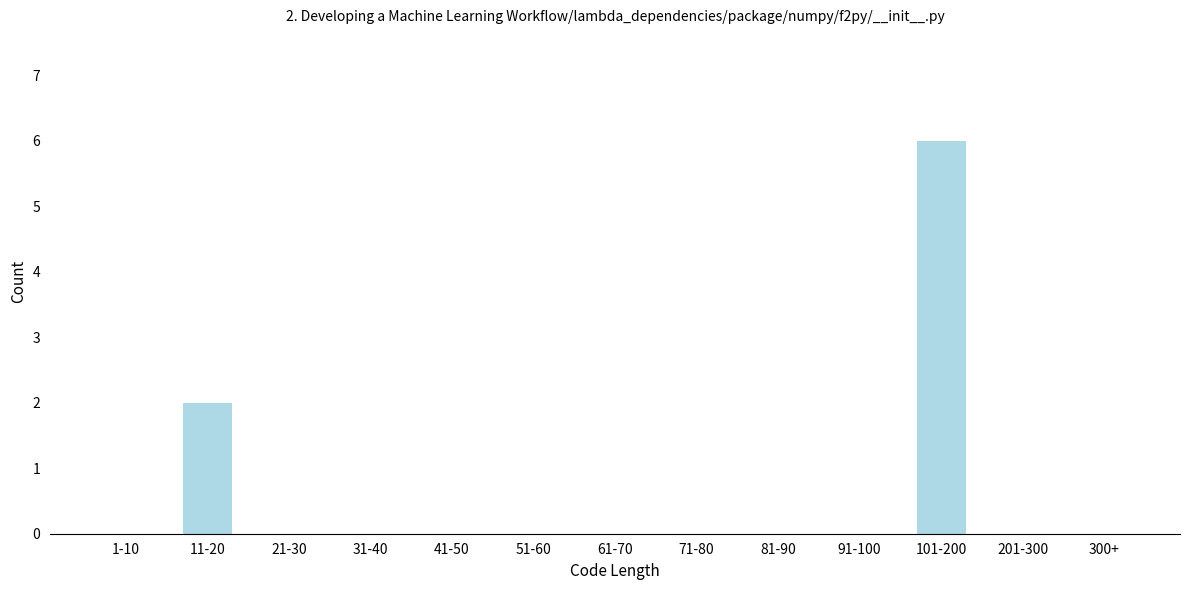

Reading left to right, extract all data points from this chart.

1-10=0	11-20=2	21-30=0	31-40=0	41-50=0	51-60=0	61-70=0	71-80=0	81-90=0	91-100=0	101-200=6	201-300=0	300+=0